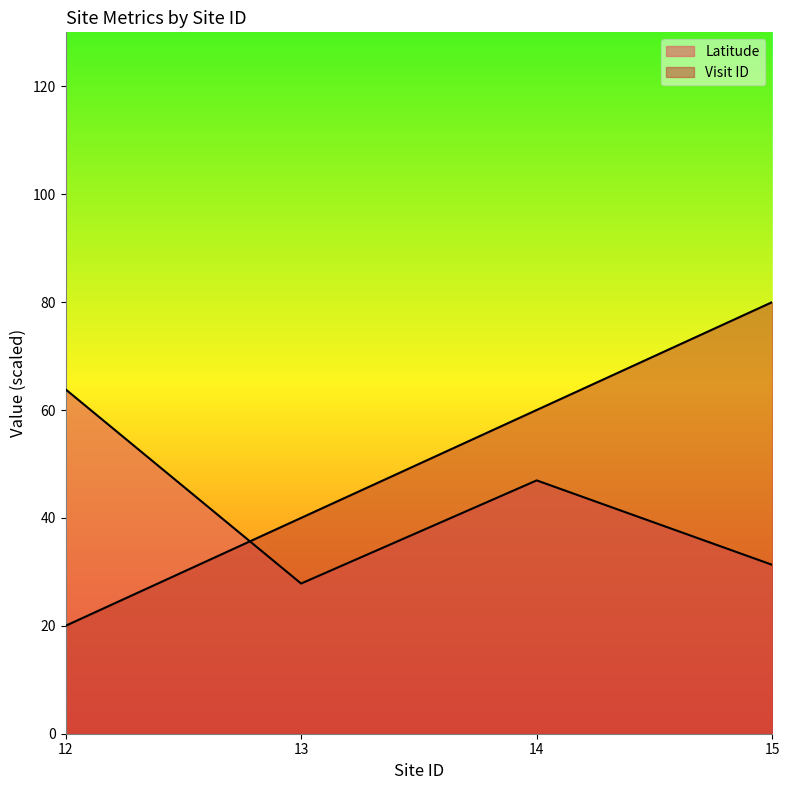

Which series has the largest range (max minus min)?

Visit ID